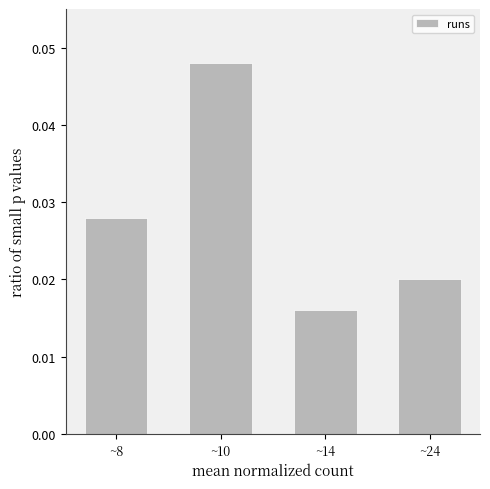

Rank the categories by value from highest to lowest.

~10, ~8, ~24, ~14